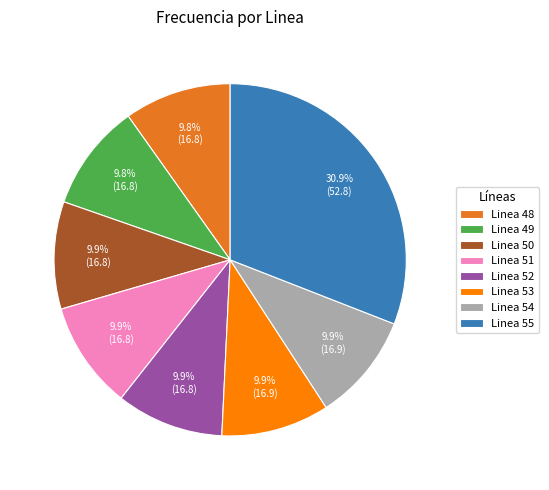

What is the total percentage of Linea 49 and Linea 50?

19.7%